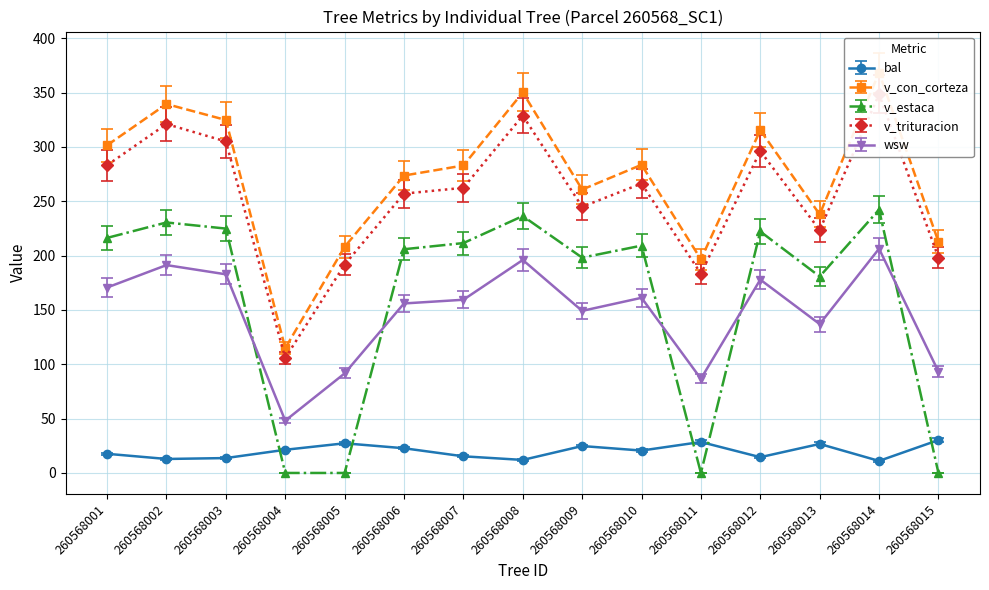

True or false: v_con_corteza and bal intersect in this chart.

False